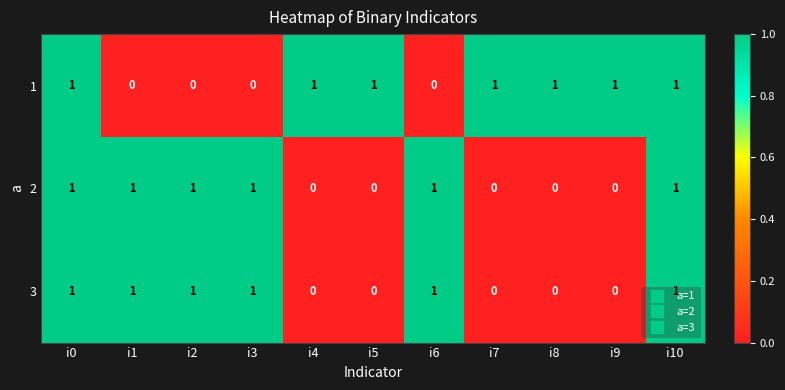

Count the 3 values in the range 0 to 1.

11